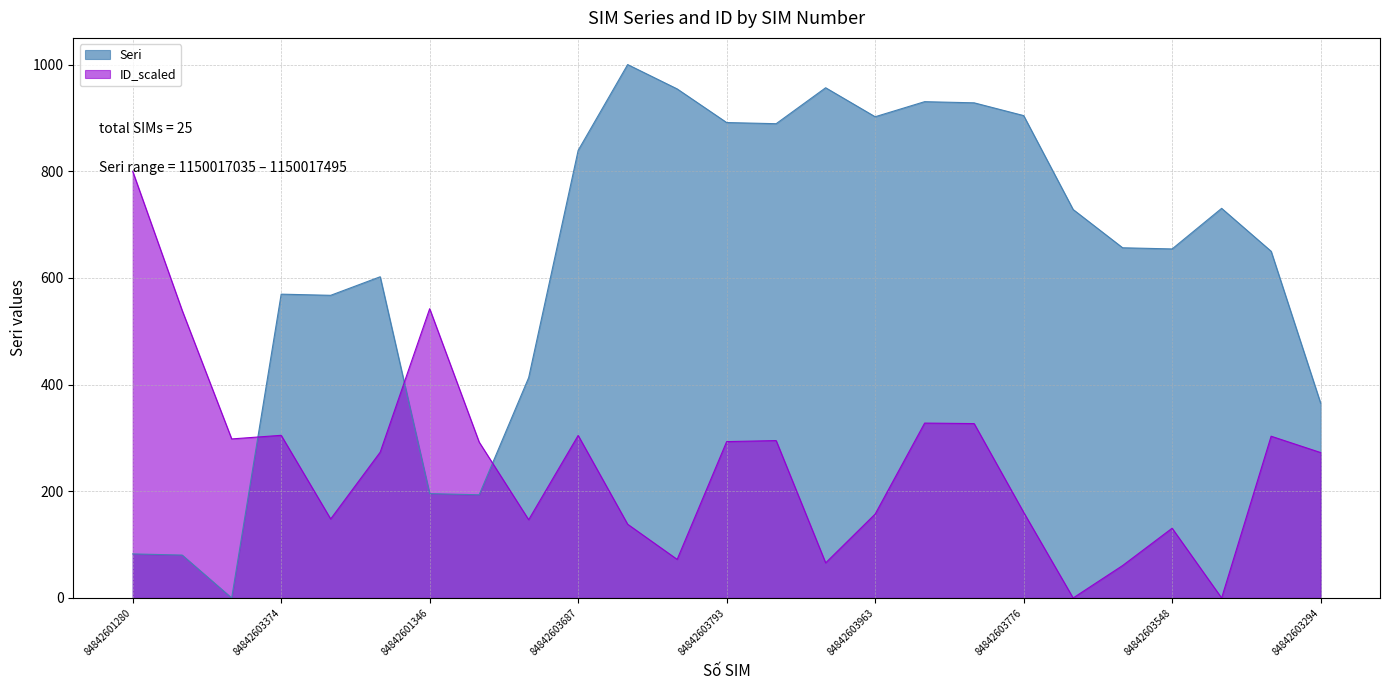

Is the value of ID_scaled at 84842603775 greater than the value of Seri at 84842603787?

No